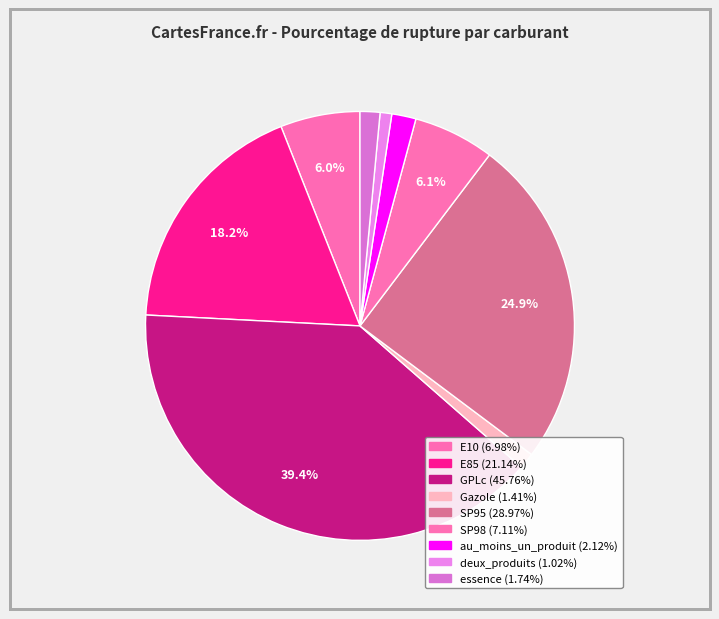

What is the total percentage of E10 and SP95?

30.9%